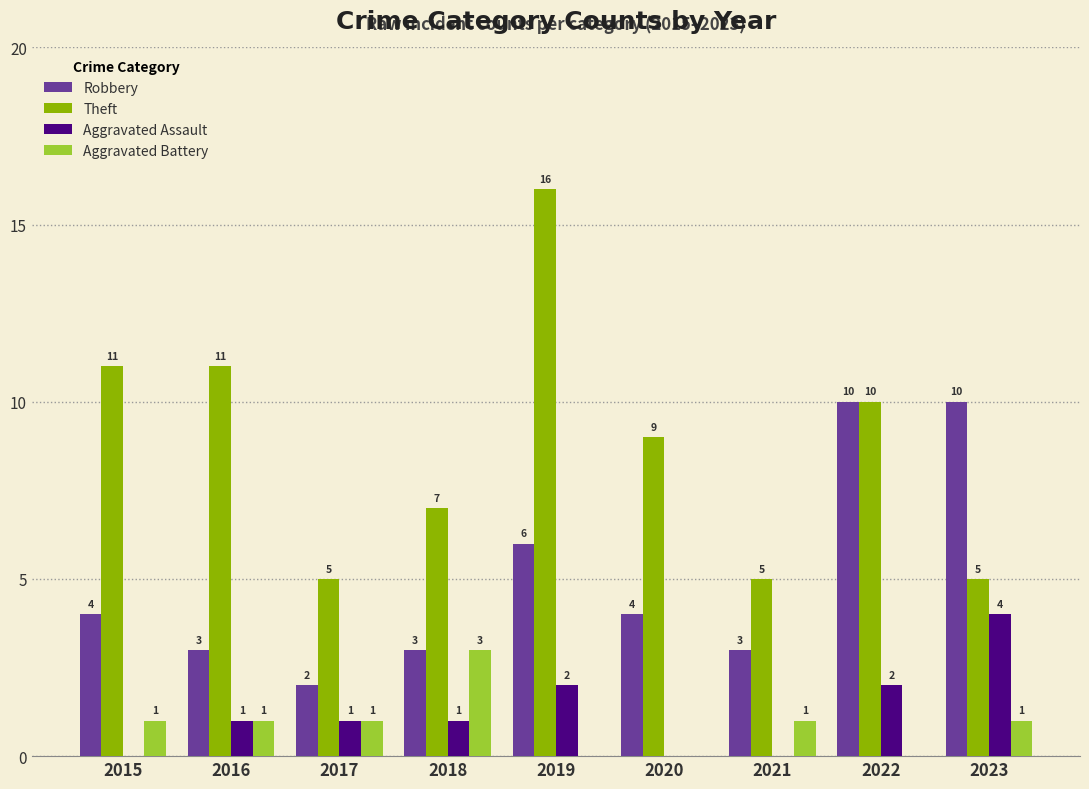

Count the number of data series in this chart.

4